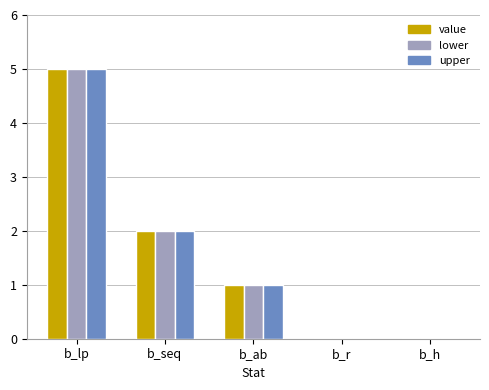

The lower series shows 0 at b_h. True or false?

True